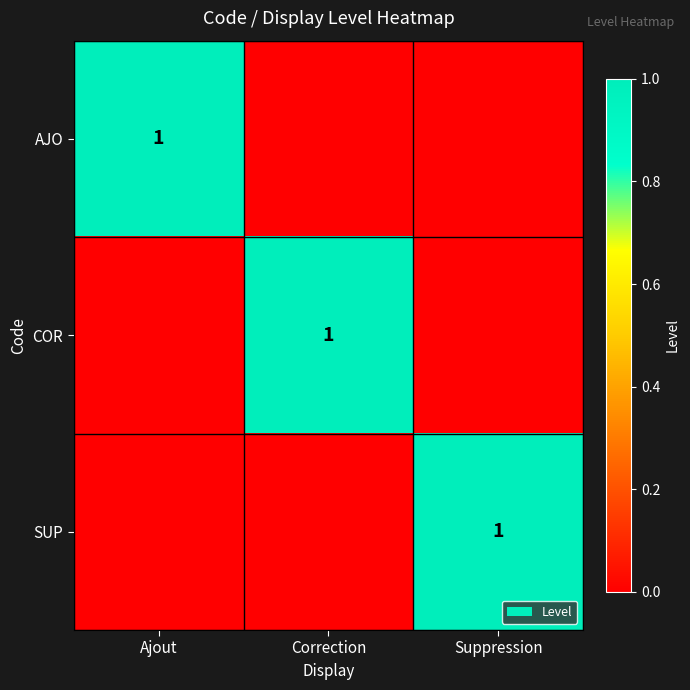

True or false: SUP has a value of 1 at Suppression.

True